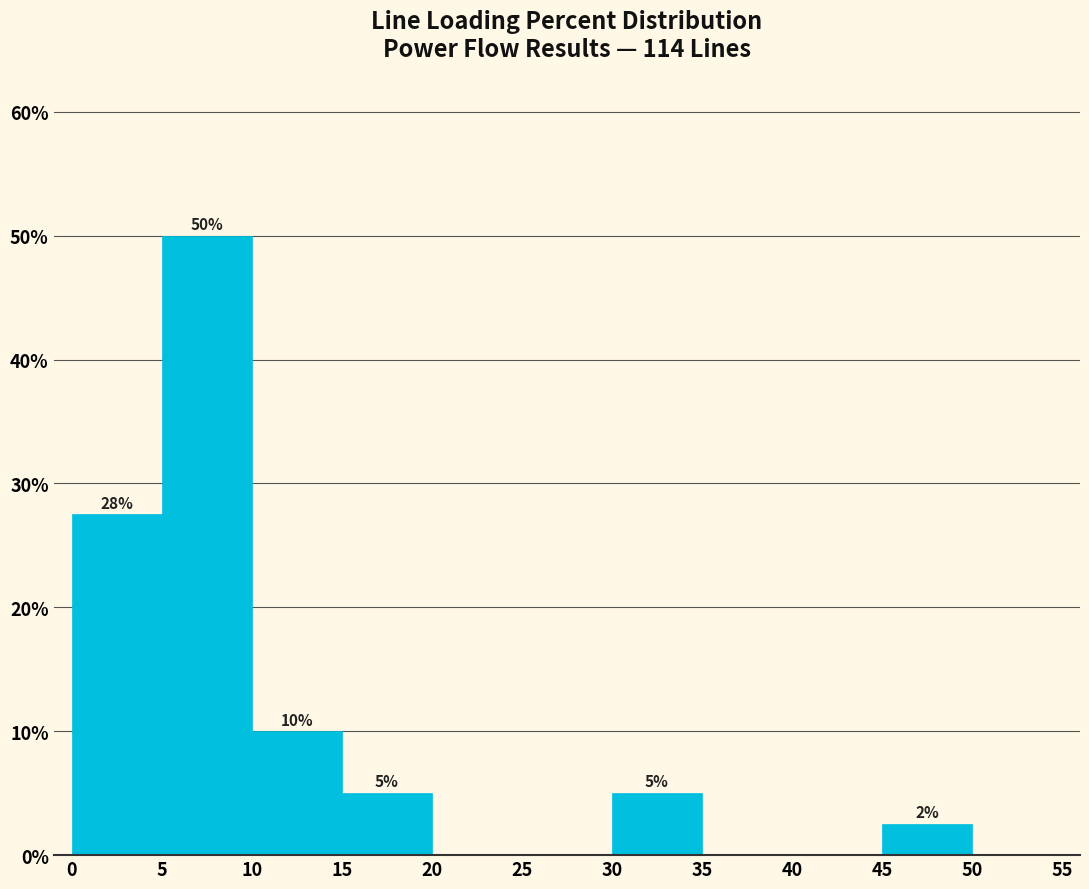

Over which range of the x-axis is the bar tallest?

5 to 10